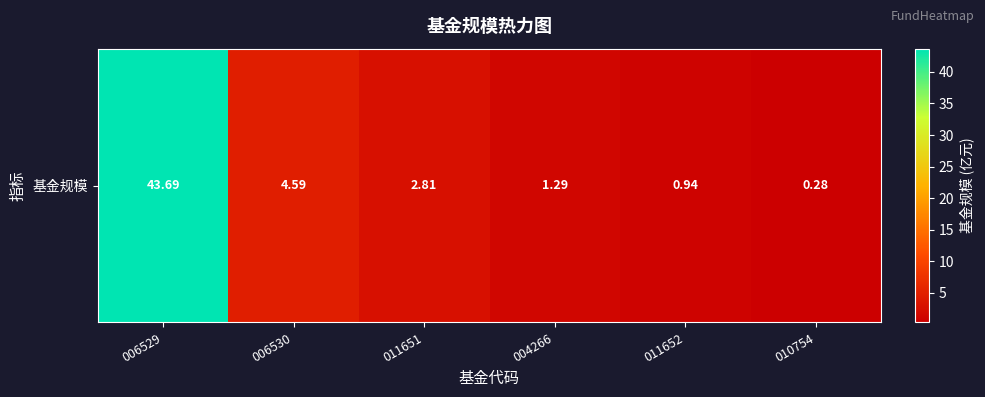

What value does the data have at 006529?

43.7